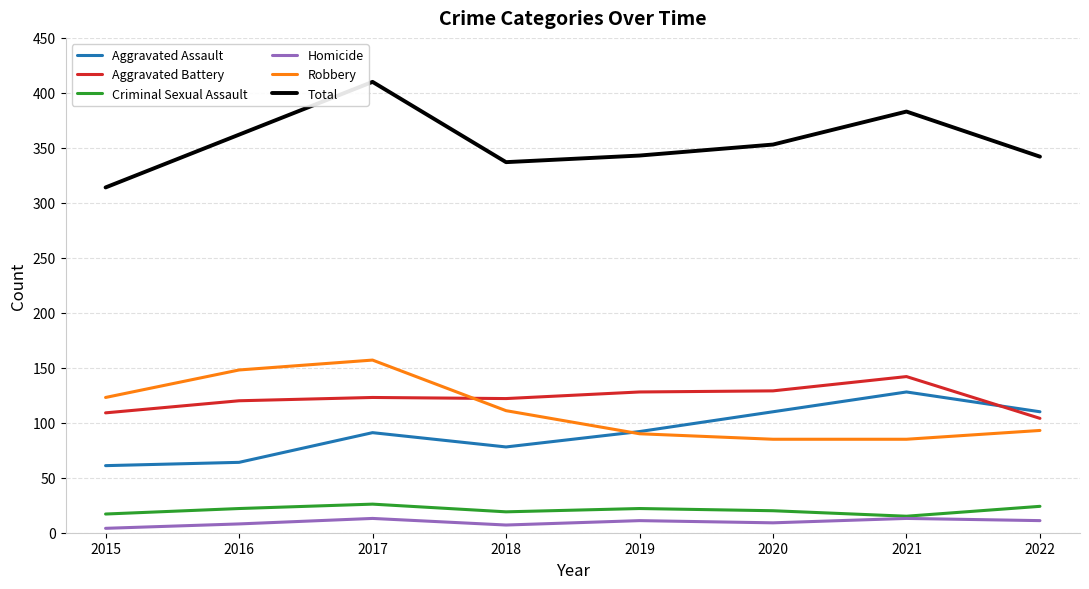

How many series are shown in this chart?

6